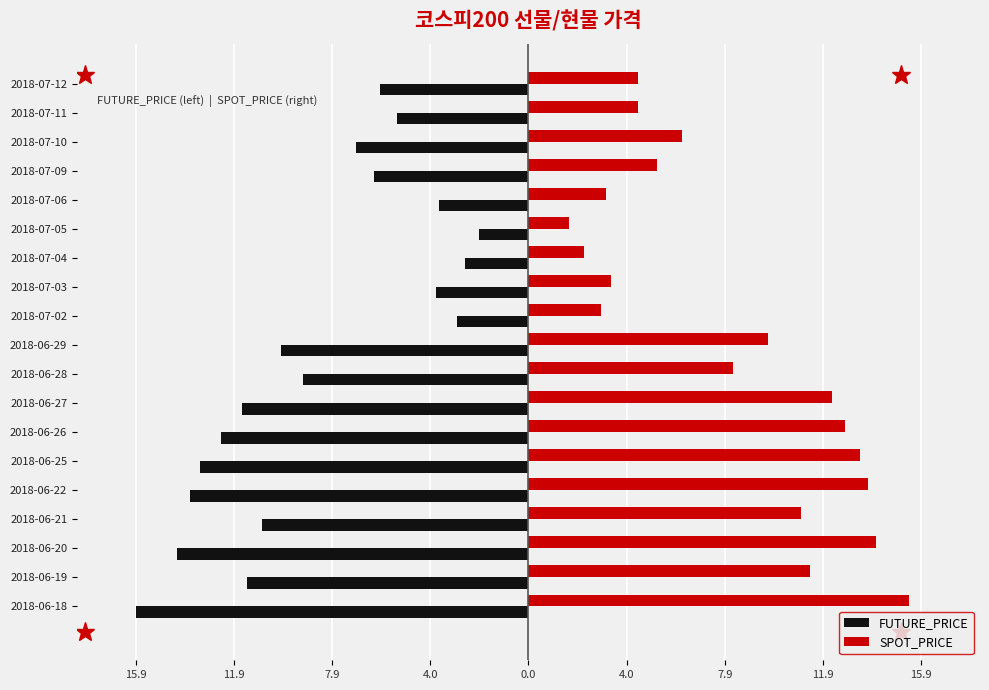

Reading right to left, what are all the values shown in this chart?

FUTURE_PRICE: -6.0	-5.3	-6.9	-6.2	-3.6	-2.0	-2.6	-3.8	-2.9	-10.0	-9.1	-11.6	-12.4	-13.2	-13.6	-10.8	-14.2	-11.4	-15.9
SPOT_PRICE: 4.4	4.4	6.2	5.2	3.1	1.6	2.3	3.4	2.9	9.7	8.3	12.2	12.8	13.4	13.7	11.0	14.0	11.4	15.4